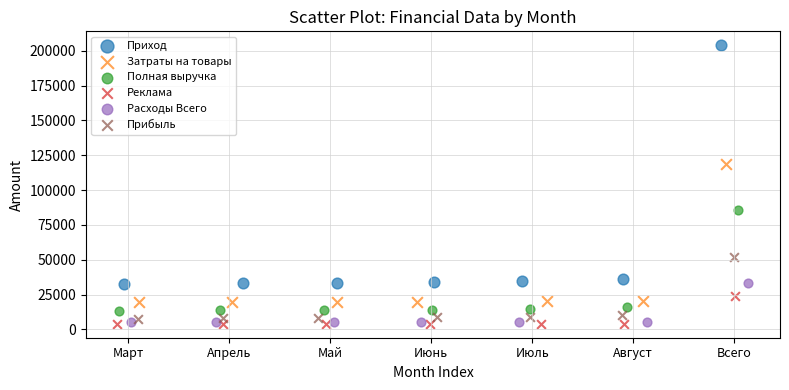

What are all the series names shown in the legend?

Приход, Затраты на товары, Полная выручка, Реклама, Расходы Всего, Прибыль